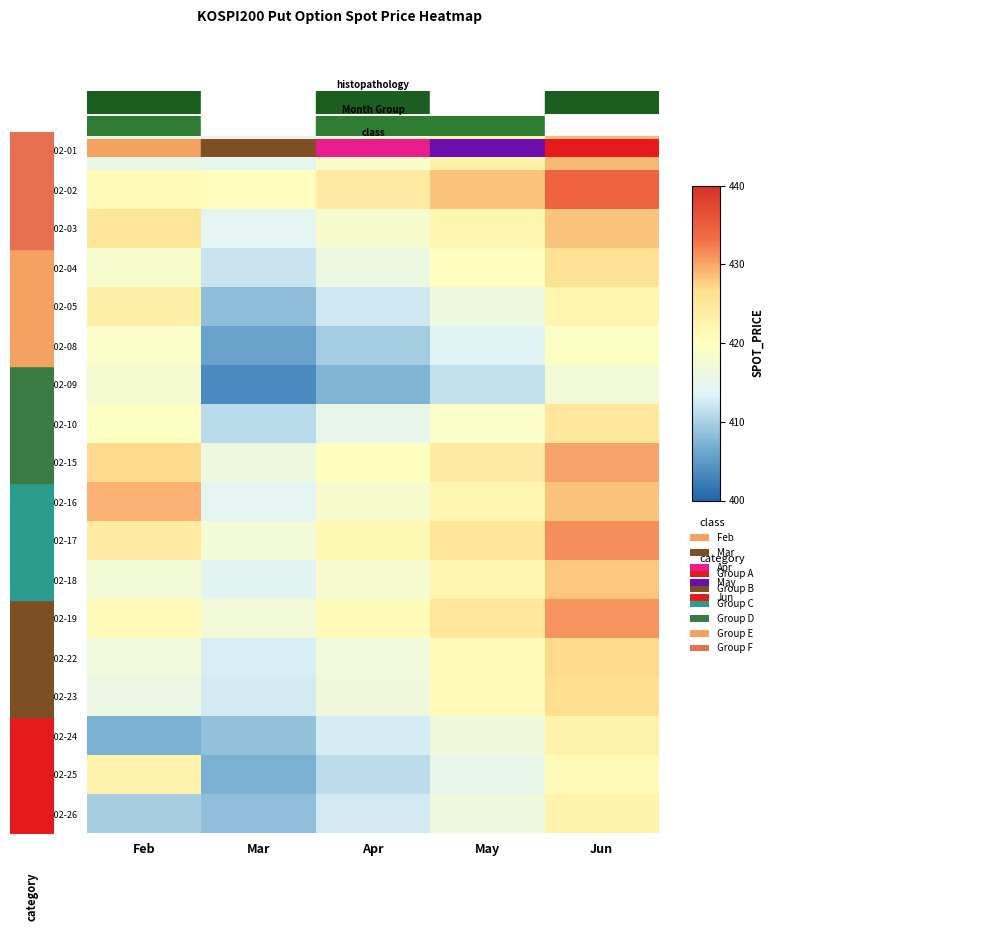

Count the number of categories in the chart.

5